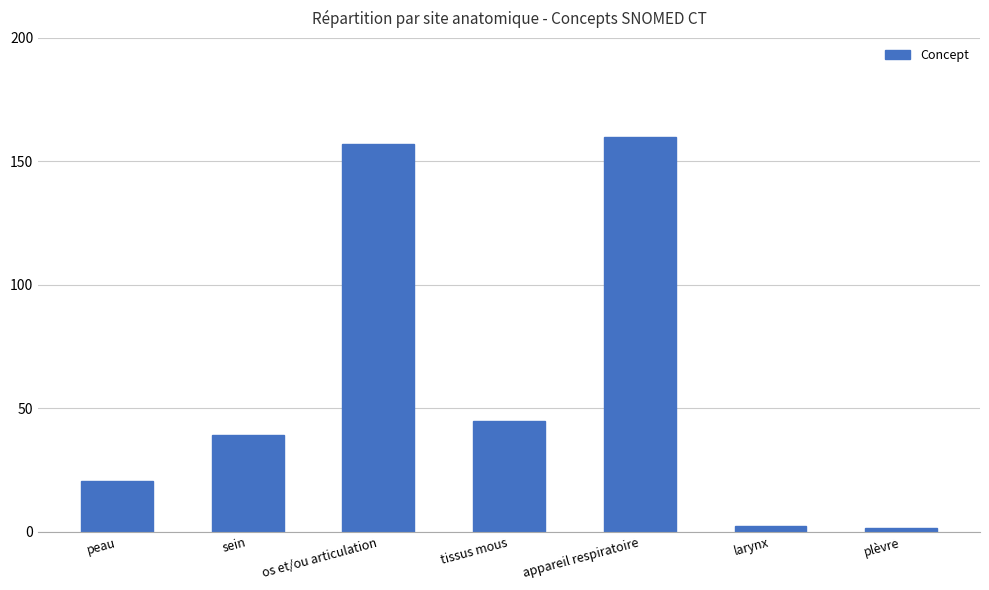

What is the change in value from os et/ou articulation to tissus mous?

-112.1